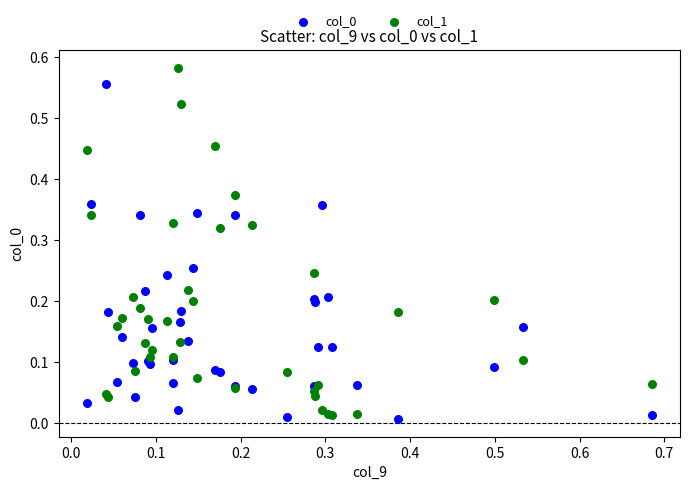

Which series contains the highest Y value?

col_1